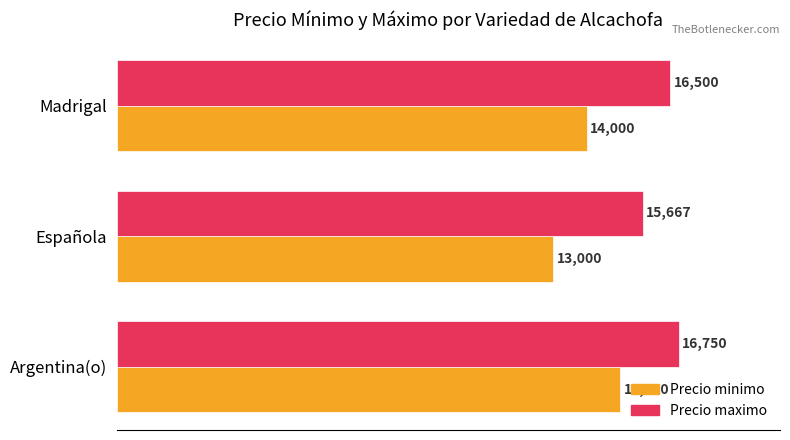

What is the average value of the Precio maximo series?

16306